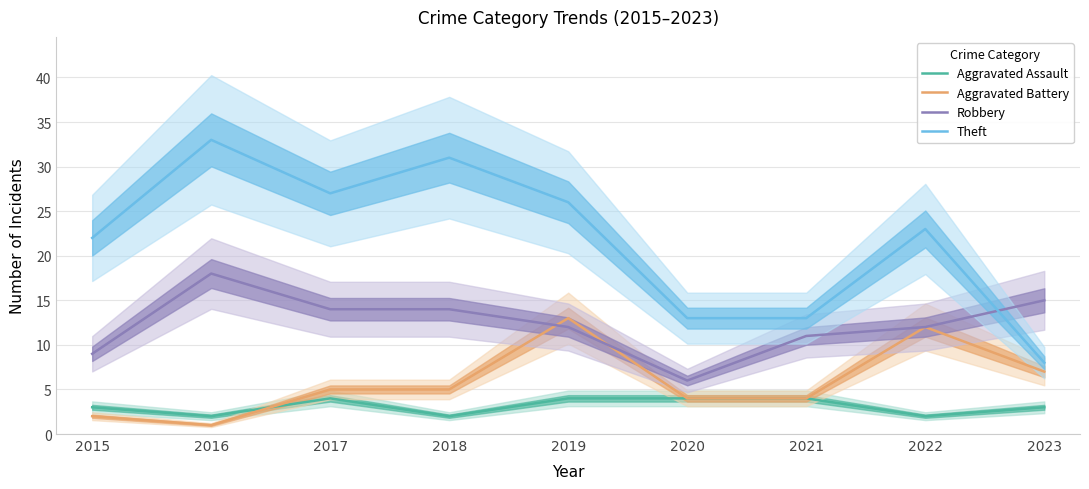

Count the Aggravated Assault values in the range 2 to 4.

9